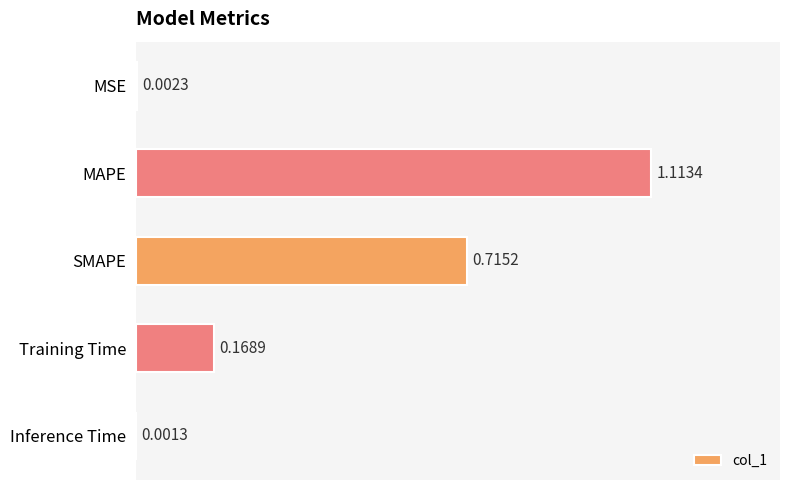

What is the change in value from MSE to Training Time?

+0.2